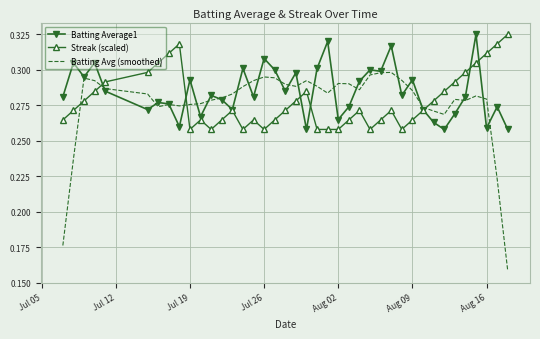

Count the number of data series in this chart.

3